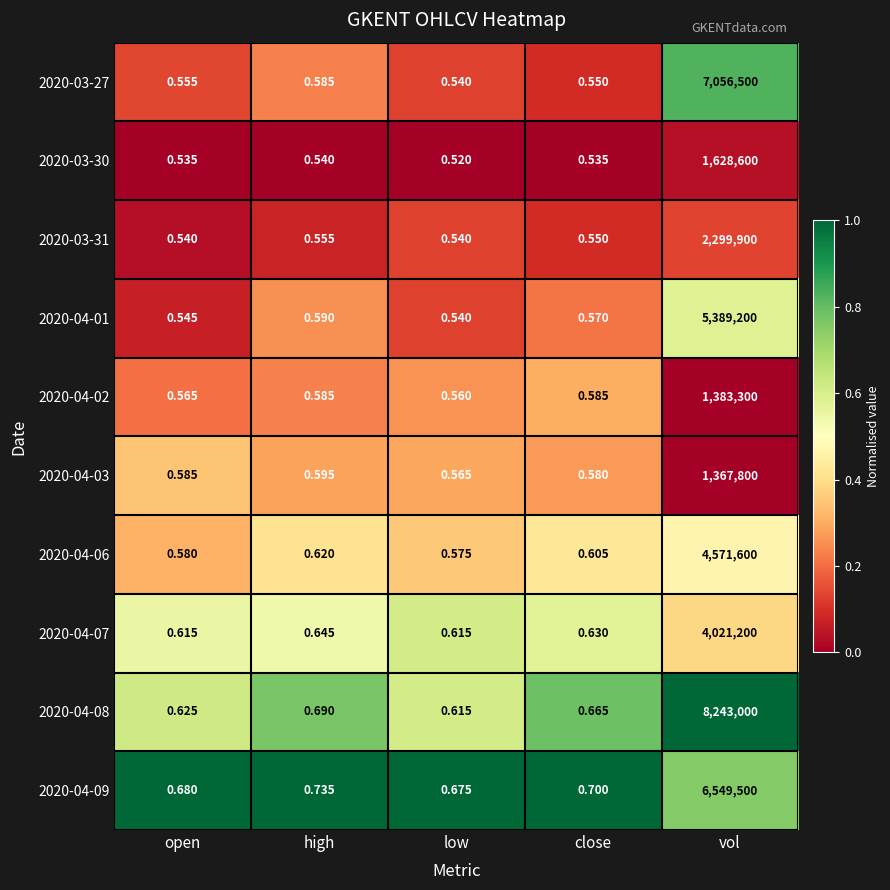

Is the value of 2020-04-07 at high greater than the value of 2020-03-30 at high?

Yes